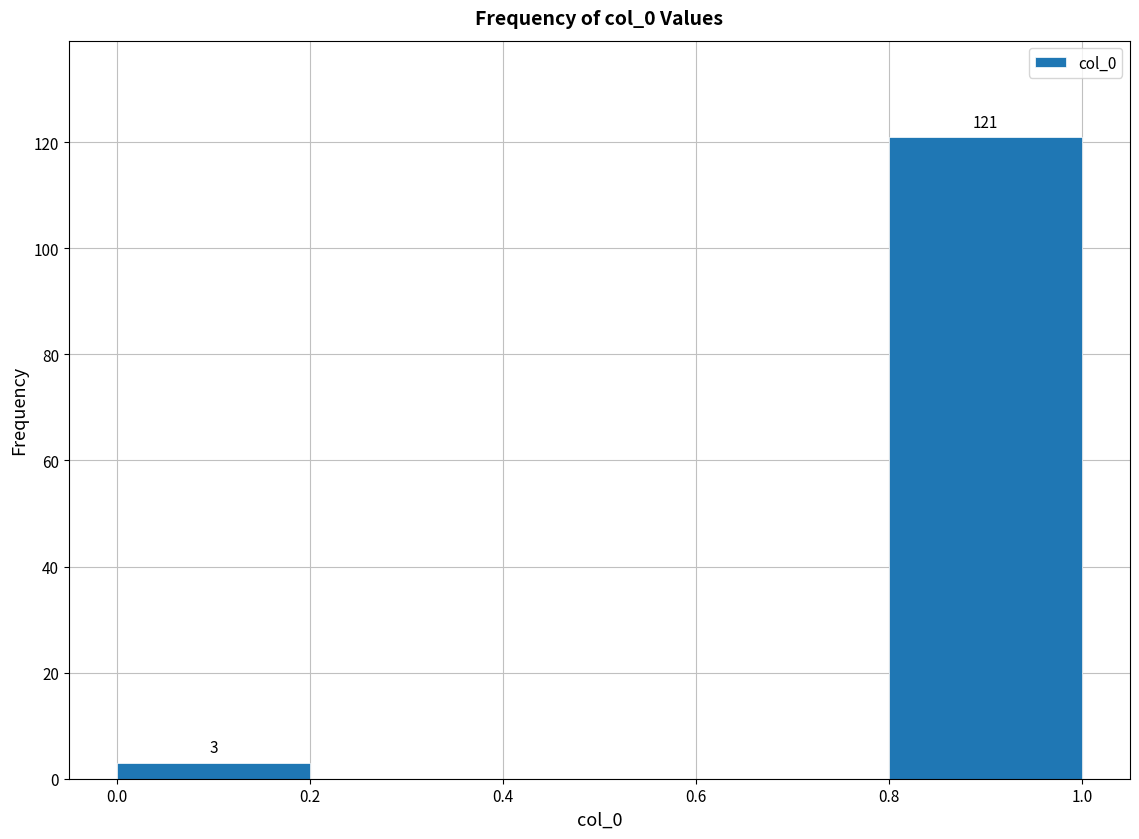

Which range on the x-axis has the tallest bar?

0.8 to 1.0